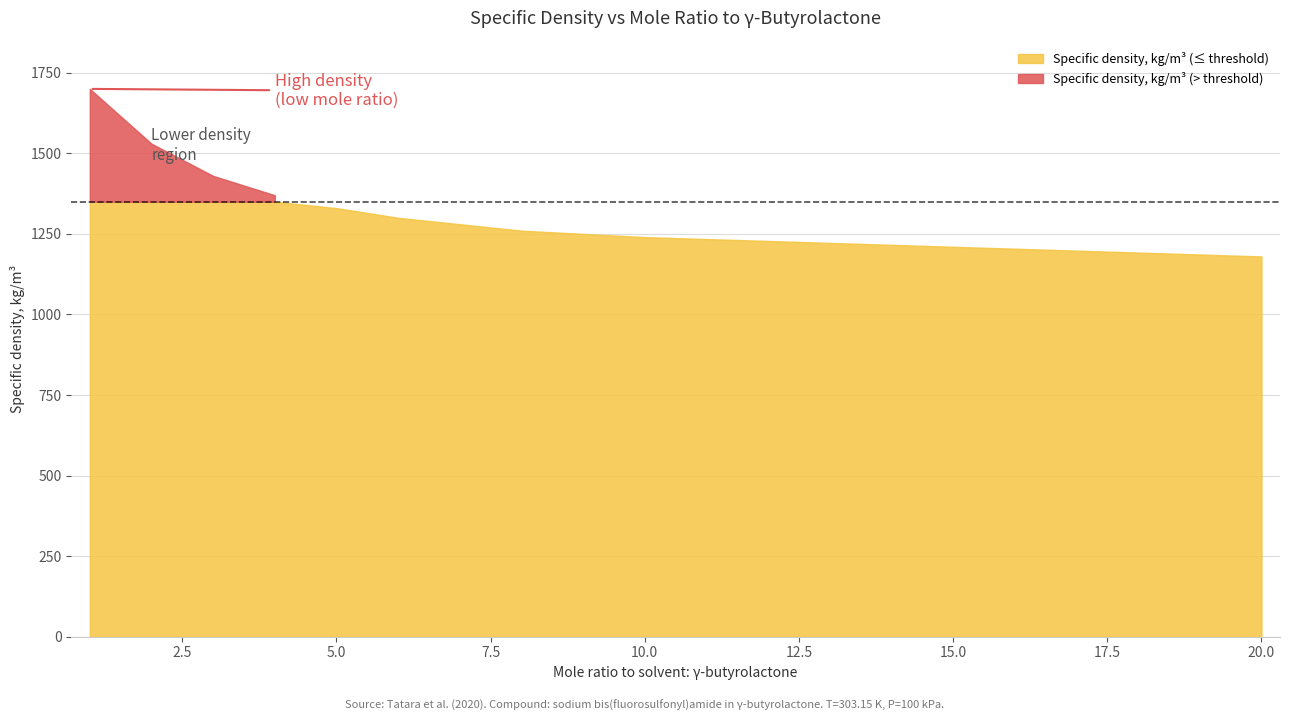

What is the ratio of the value at 1 to the value at 2?

1.1